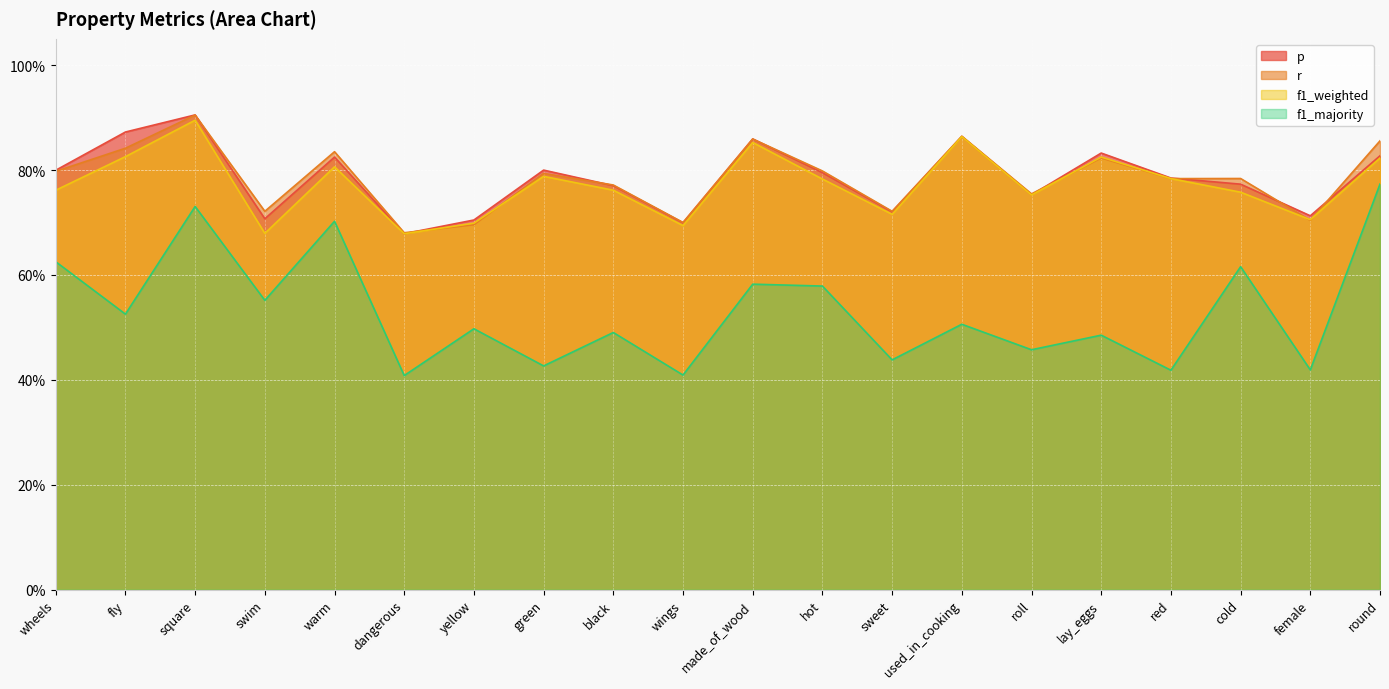

What is the difference between the second highest and second lowest values in the f1_weighted series?

0.2